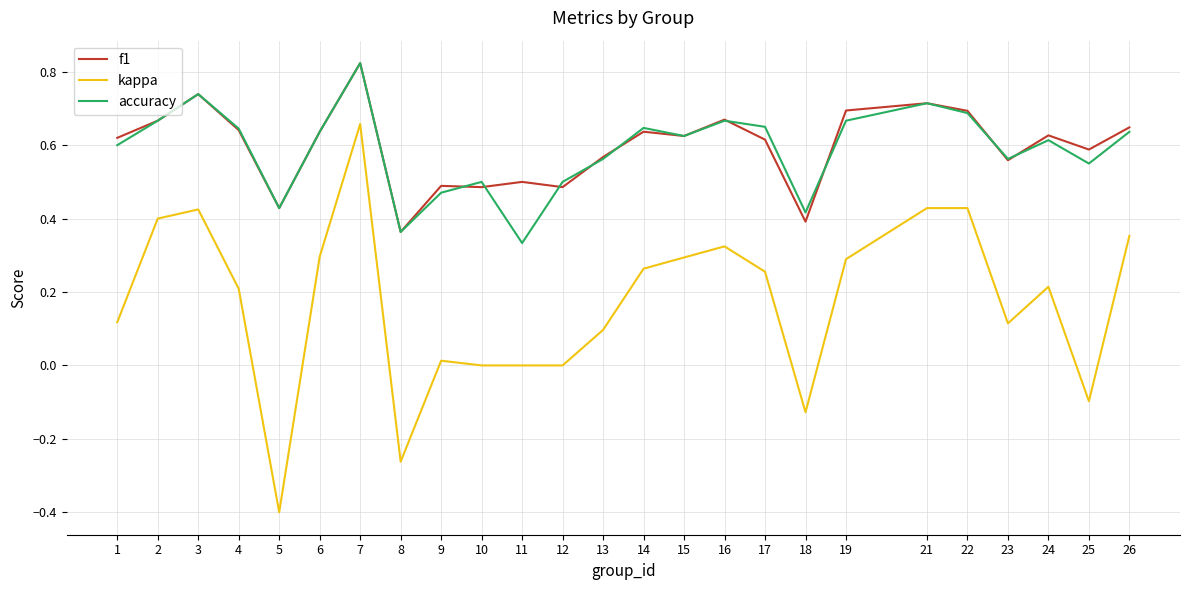

Which series has the largest range (max minus min)?

kappa